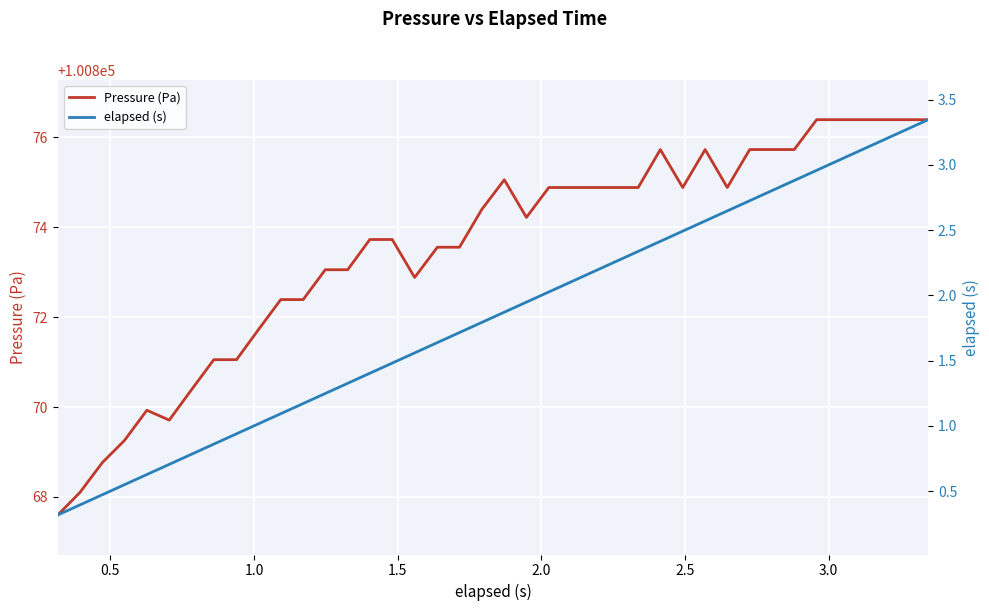

At how many categories does at least one series exceed 78357?

40